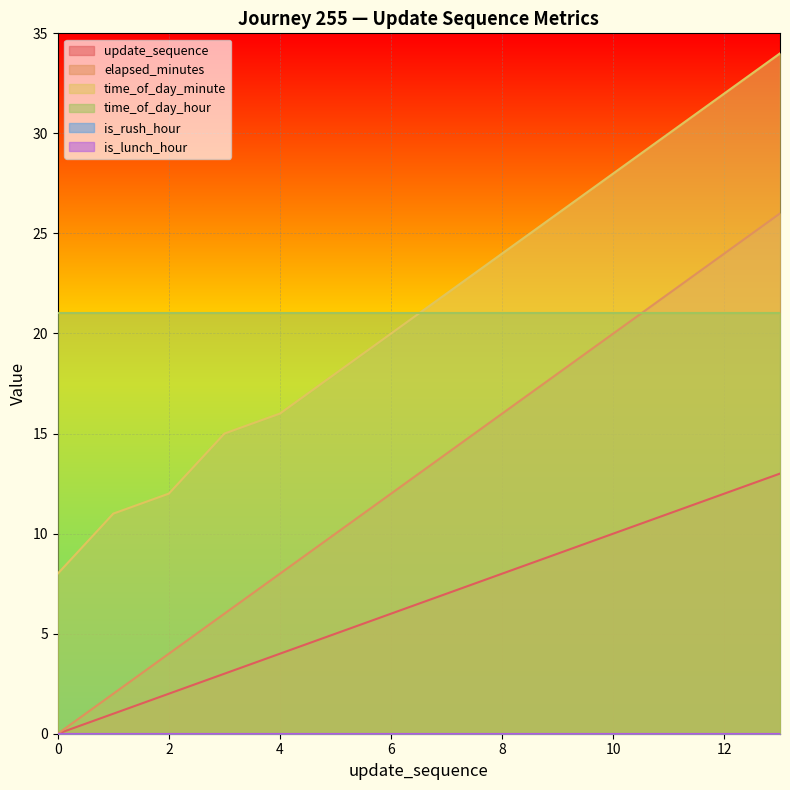

How many data points in time_of_day_minute are less than 22?

7